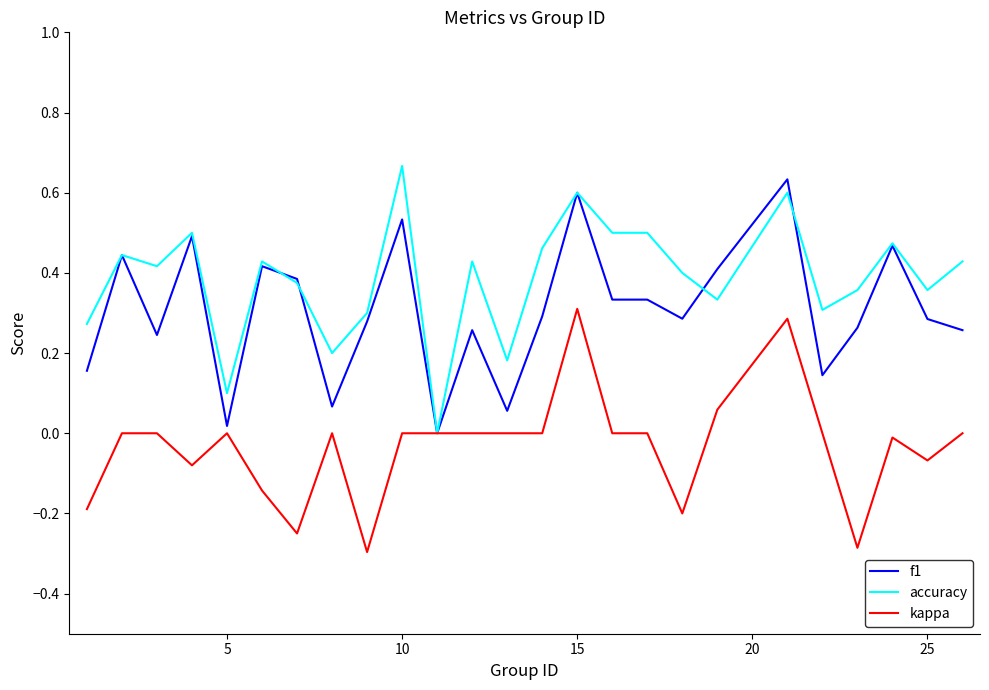

How many values in the accuracy series exceed 0?

24